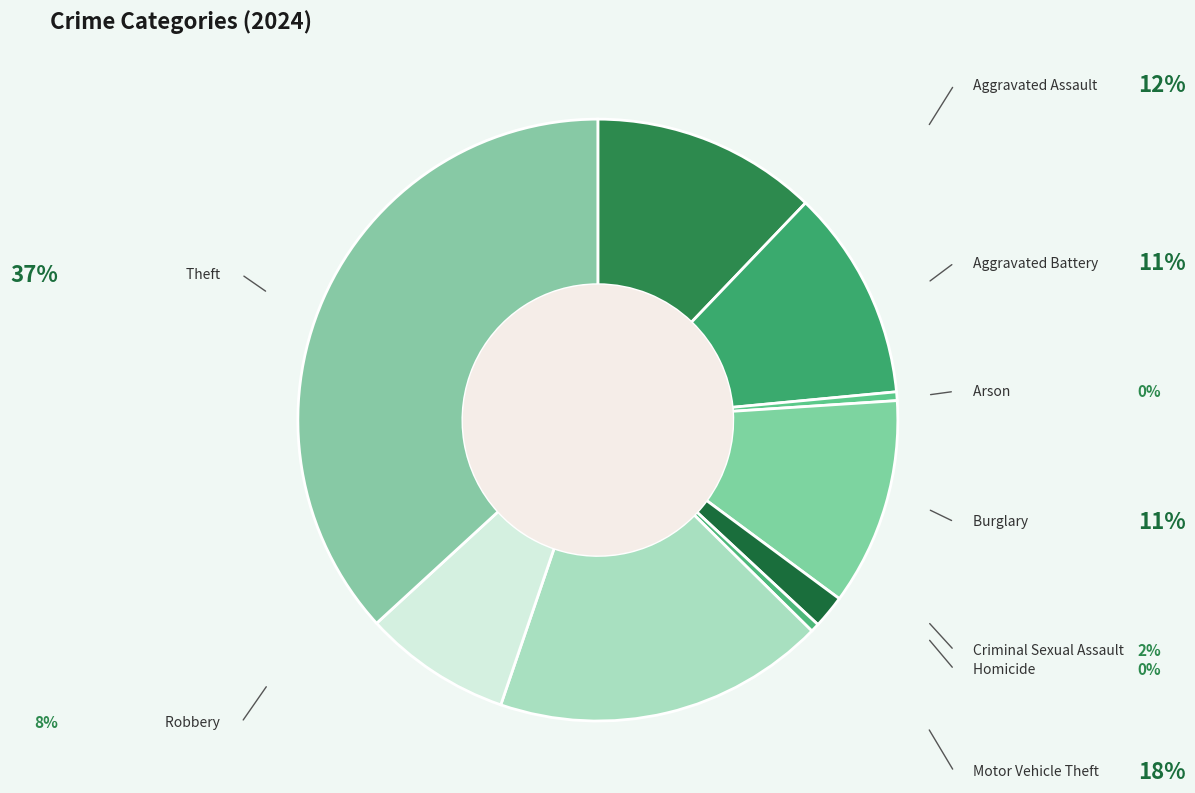

Does any single category account for the majority?

No